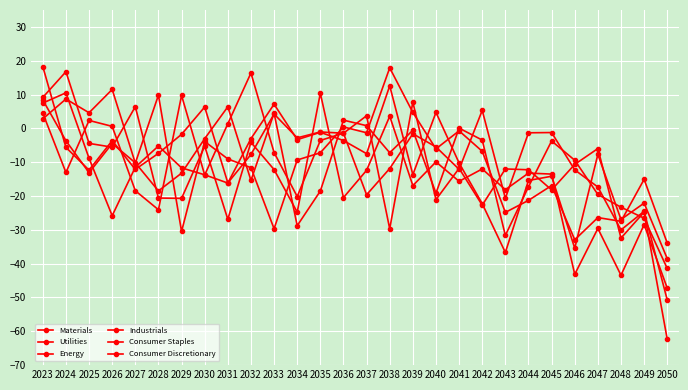

How many lines are shown in the chart?

6